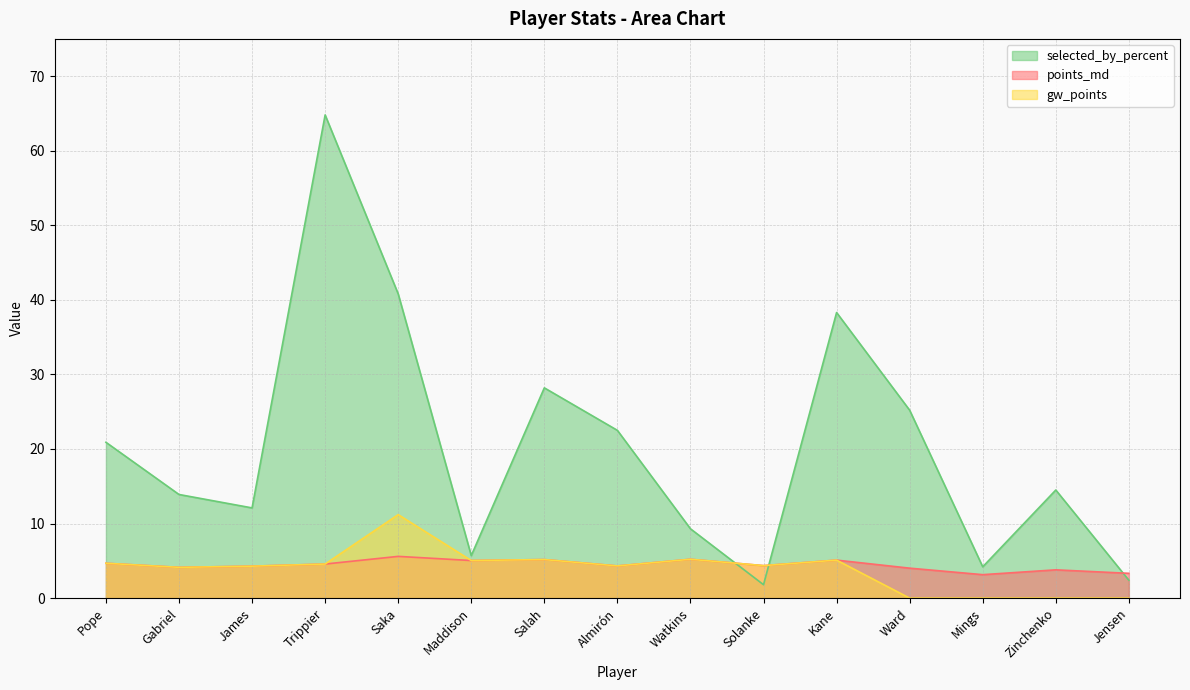

How many data points in points_md are above 4?

12